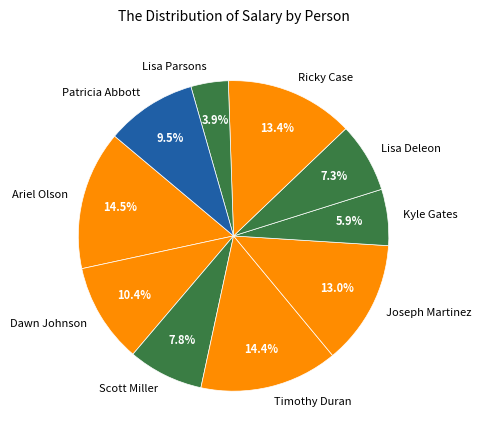

To the nearest percent, what is the average slice percentage?

10%